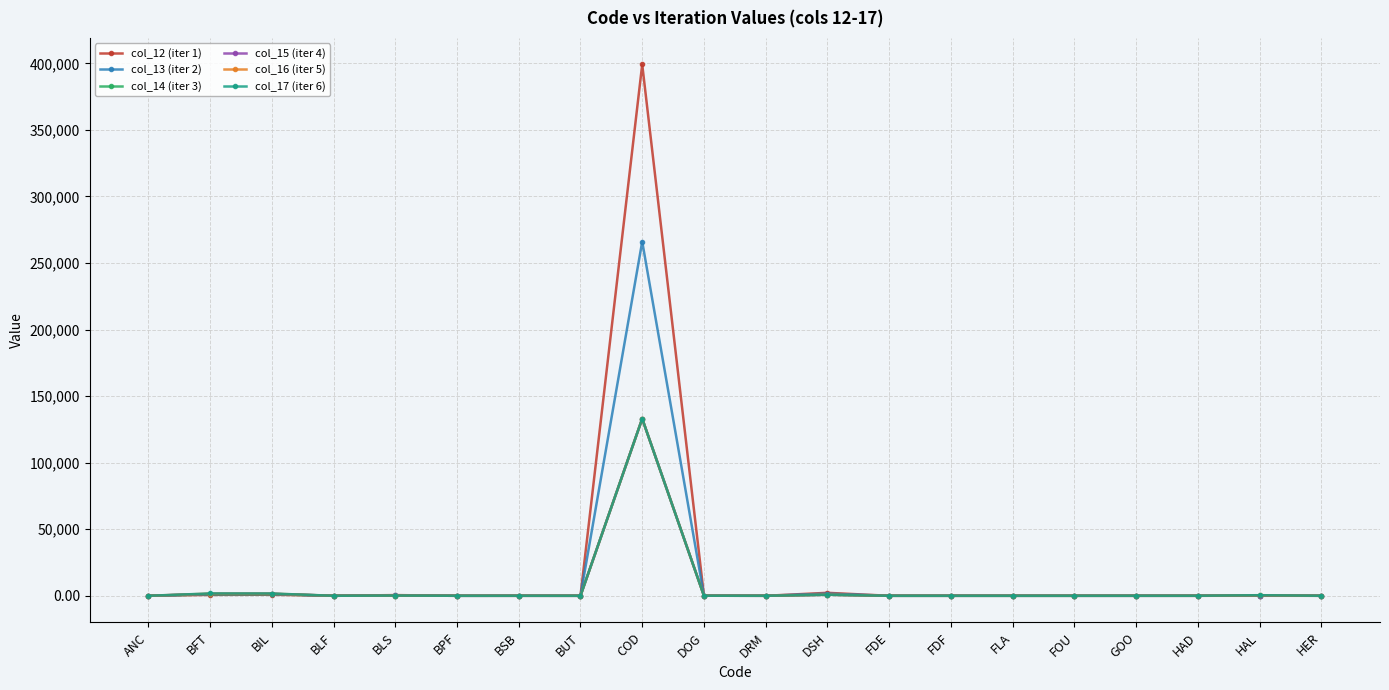

What is the label of the 6th point from the right?

FLA